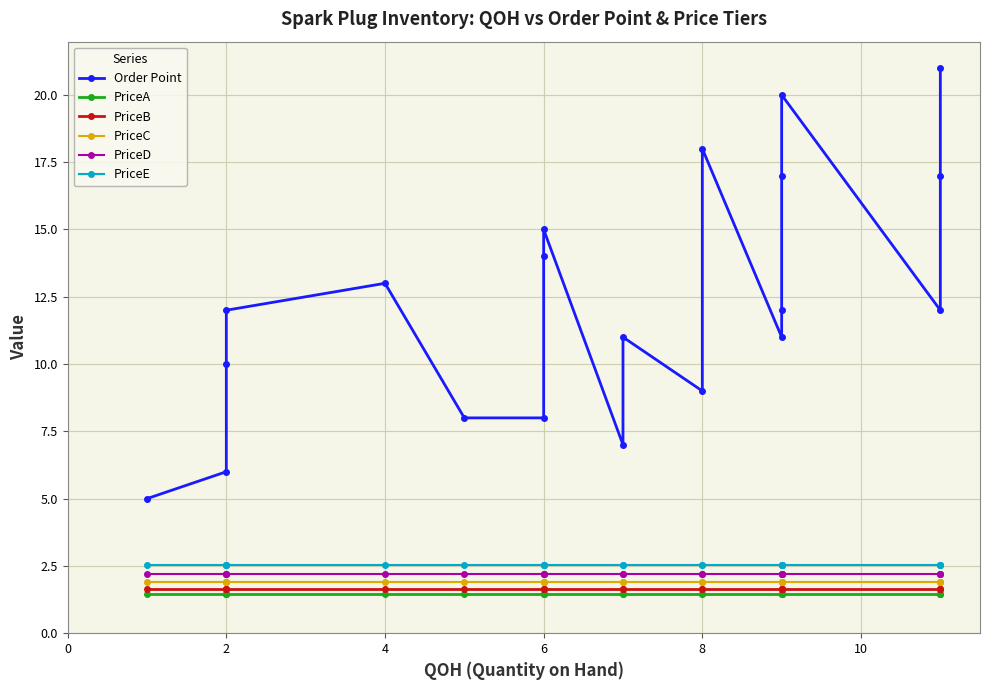

Is it true that PriceD equals 2.2 at 12?

True